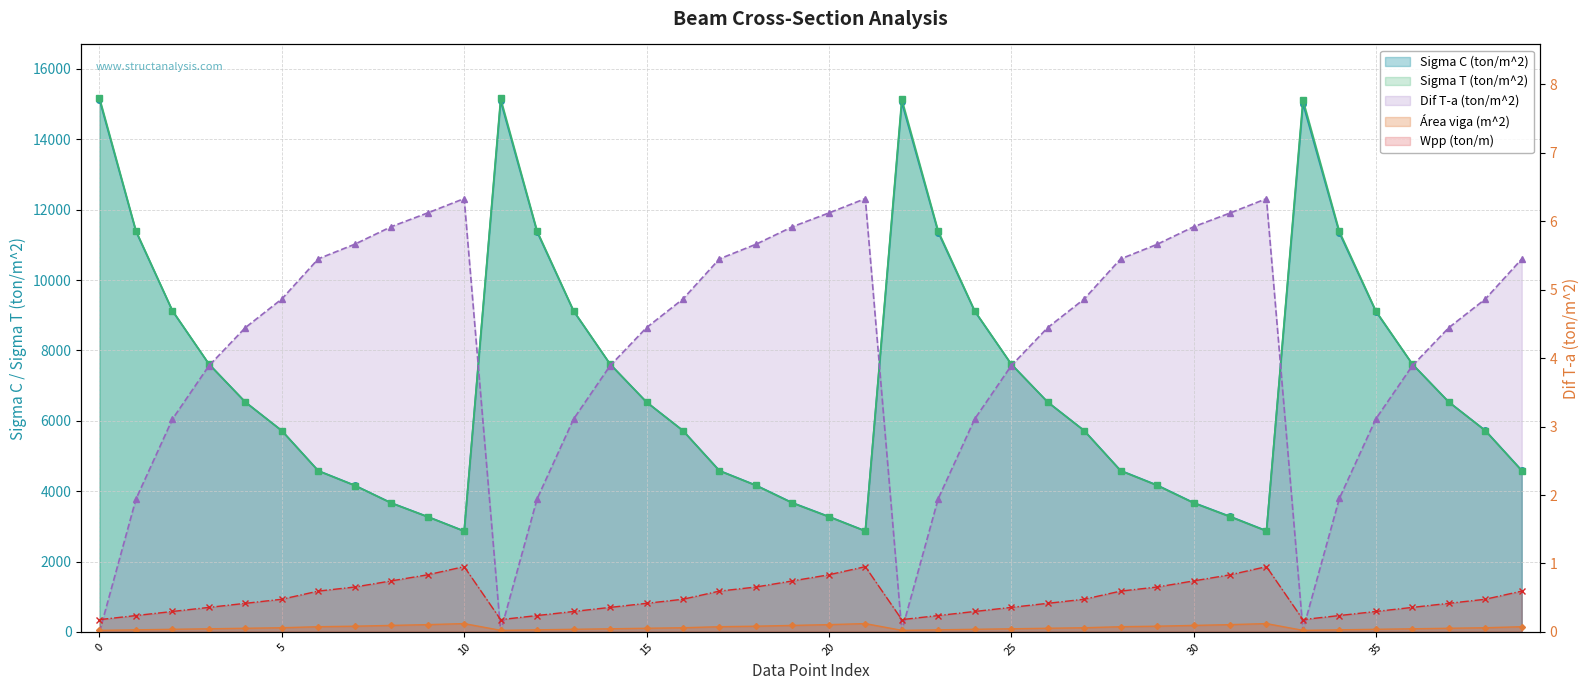

The value of Wpp (ton/m) at 35 is 0.2. True or false?

False